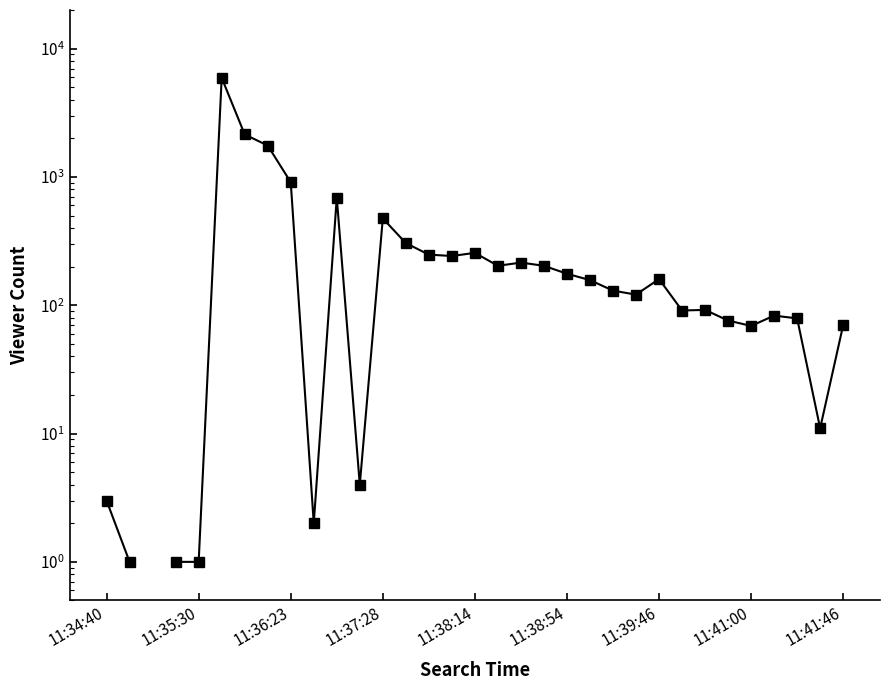

Between 11:39:46 and 24, which is larger?

11:39:46